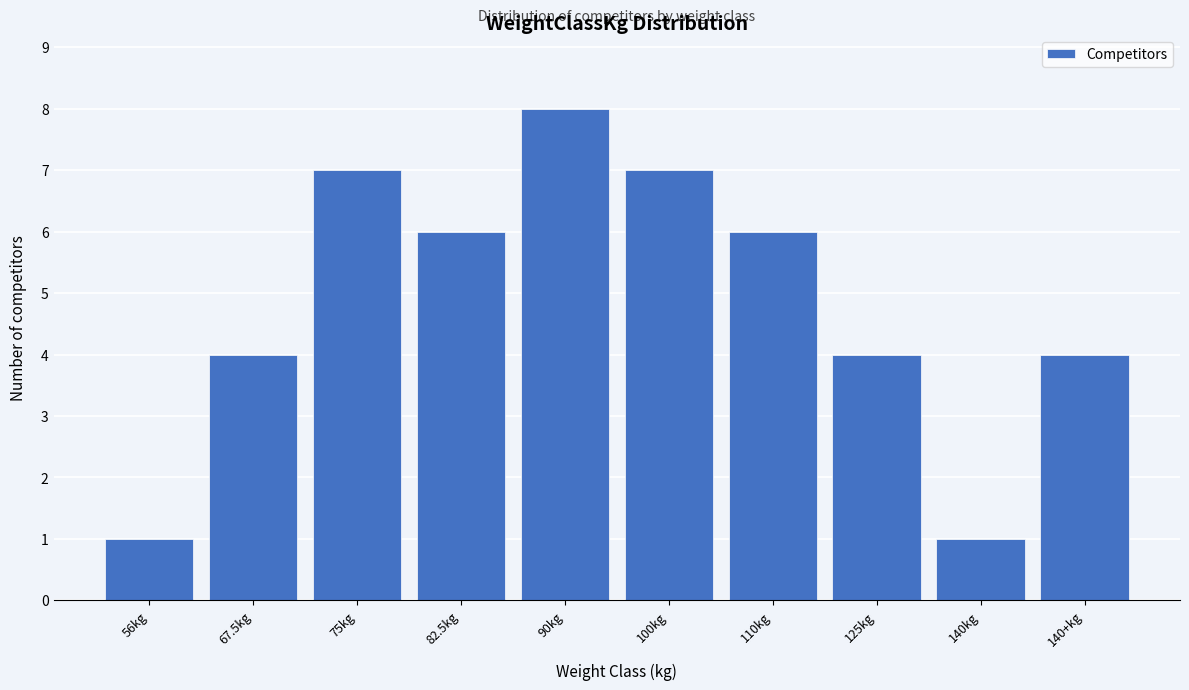

Reading left to right, transcribe all the data shown in this chart.

56kg=1	67.5kg=4	75kg=7	82.5kg=6	90kg=8	100kg=7	110kg=6	125kg=4	140kg=1	140+kg=4